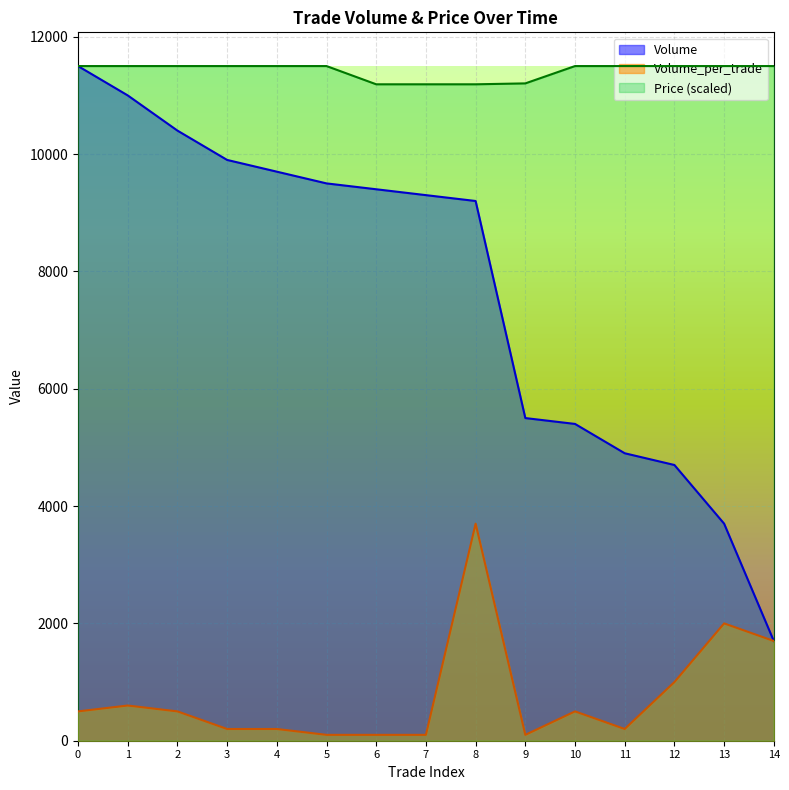

Reading left to right, list all the values displayed in this chart.

Volume: 11500.0	11000.0	10400.0	9900.0	9700.0	9500.0	9400.0	9300.0	9200.0	5500.0	5400.0	4900.0	4700.0	3700.0	1700.0
Volume_per_trade: 500.0	600.0	500.0	200.0	200.0	100.0	100.0	100.0	3700.0	100.0	500.0	200.0	1000.0	2000.0	1700.0
Price: 11500.0	11500.0	11500.0	11500.0	11500.0	11500.0	11189.2	11189.2	11189.2	11204.7	11500.0	11500.0	11500.0	11500.0	11500.0